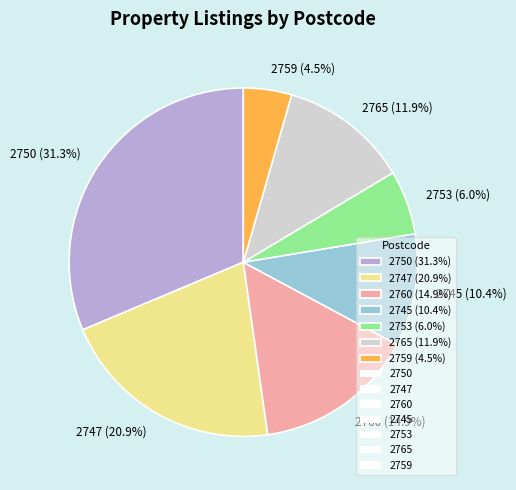

Which slice is the largest?

2750